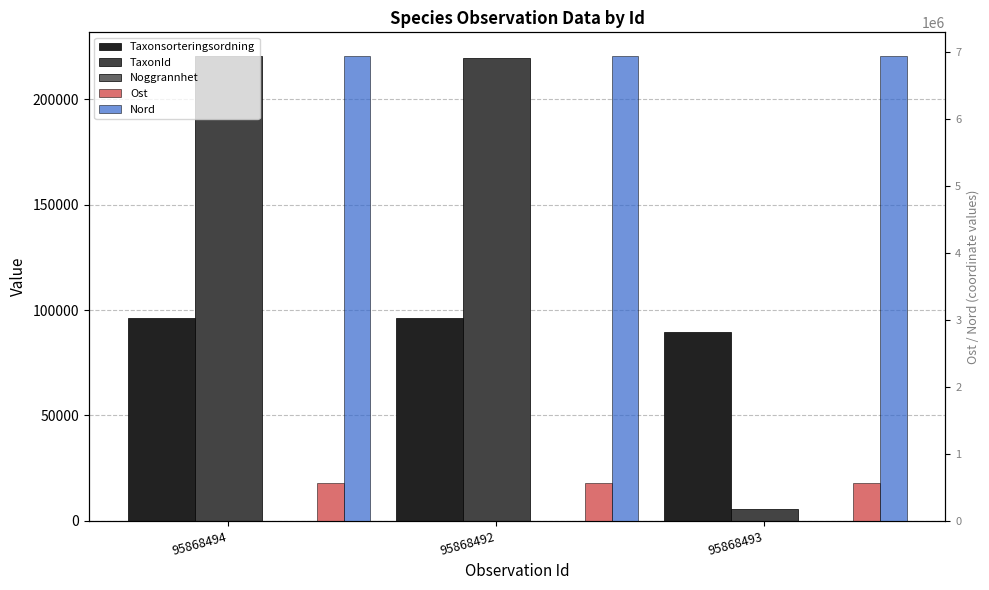

At 95868492, list the series in order from largest to smallest.

Nord, Ost, TaxonId, Taxonsorteringsordning, Noggrannhet